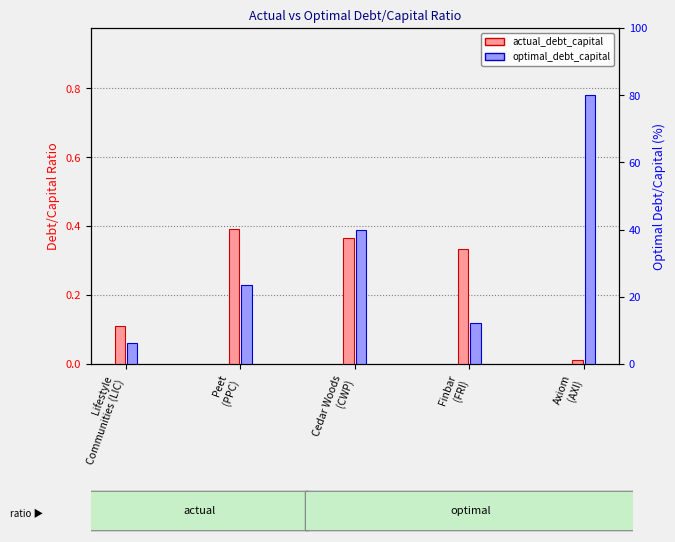

Which series changed the most between Lifestyle
Communities (LIC) and Peet
(PPC)?

actual_debt_capital